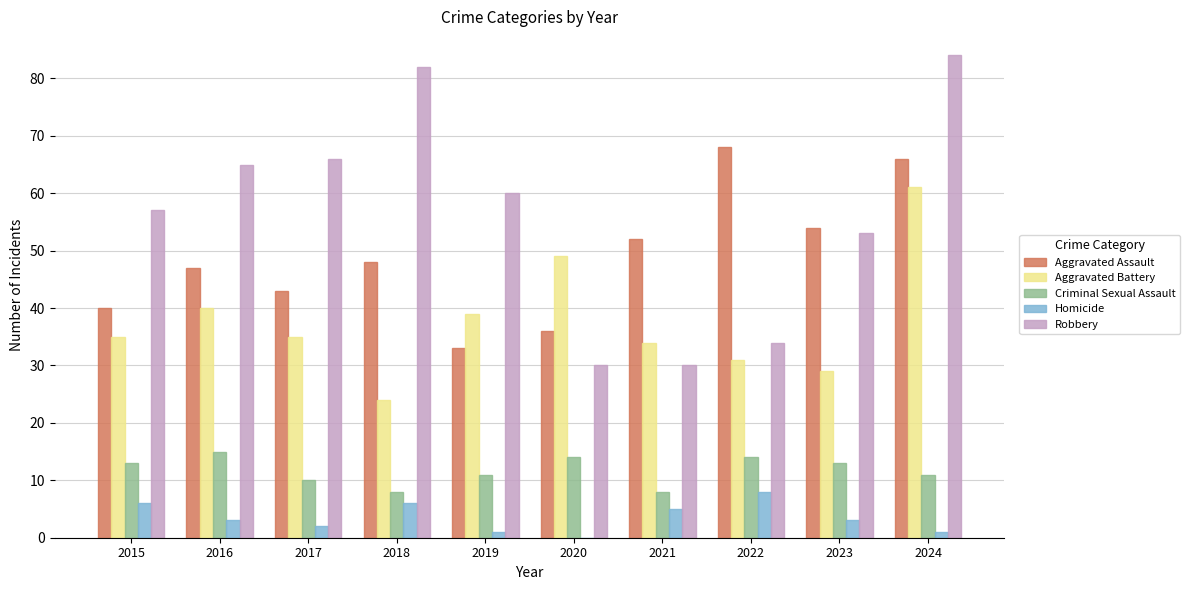

What is the sum of all Aggravated Battery values?

377